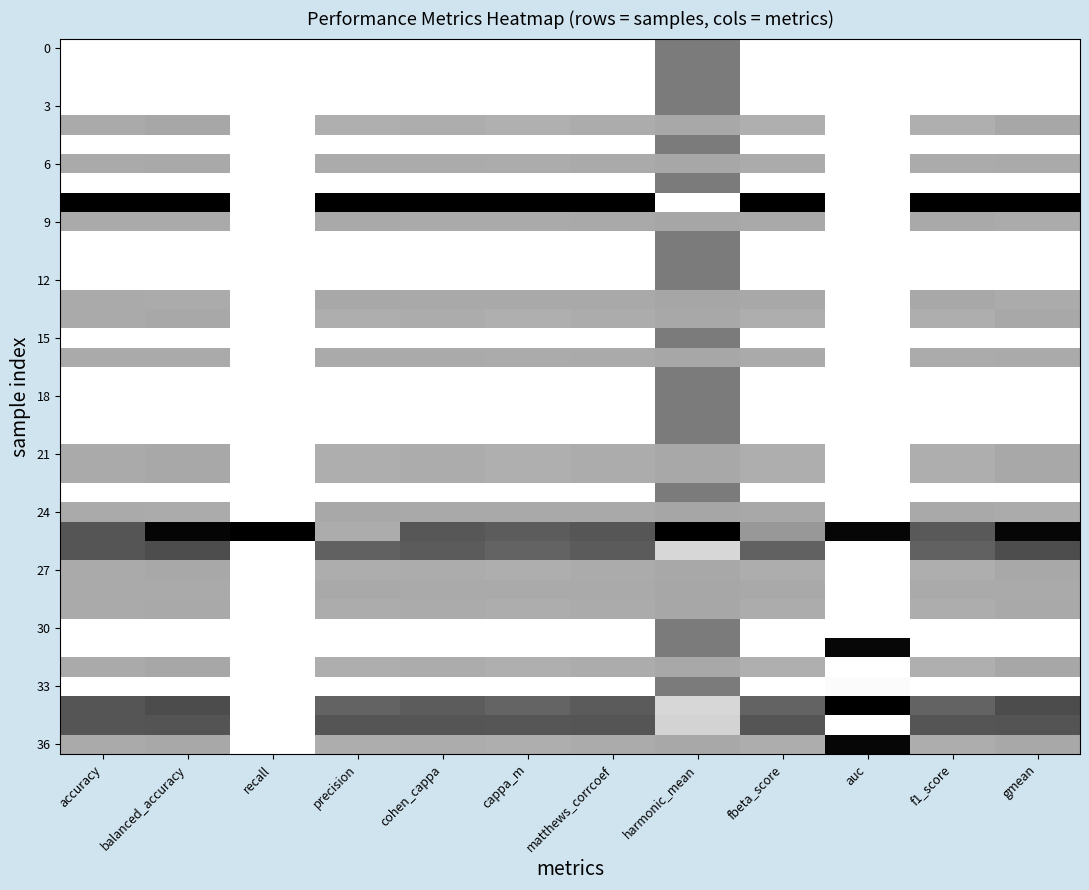

What is the total value across all series at fbeta_score?

29.1